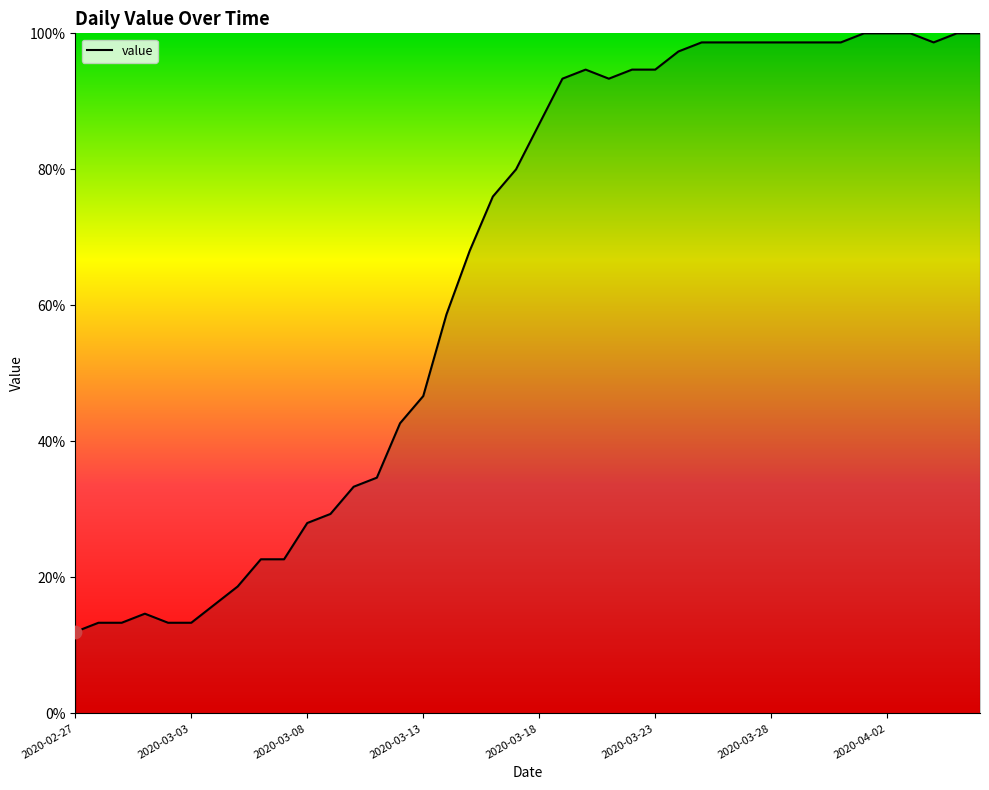

What is the difference between the maximum and minimum values?

88.0